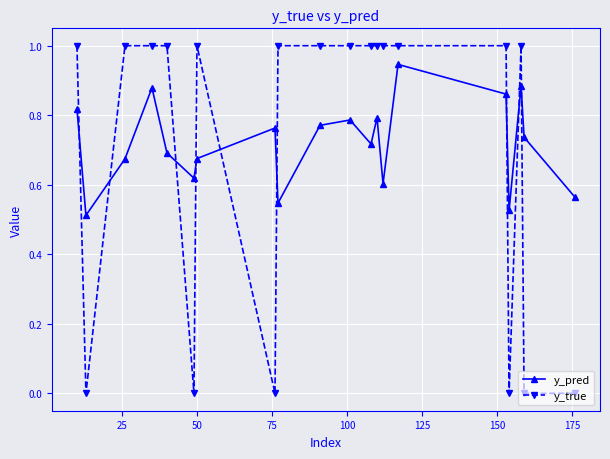

Rank the series by their maximum value, from highest to lowest.

y_true, y_pred